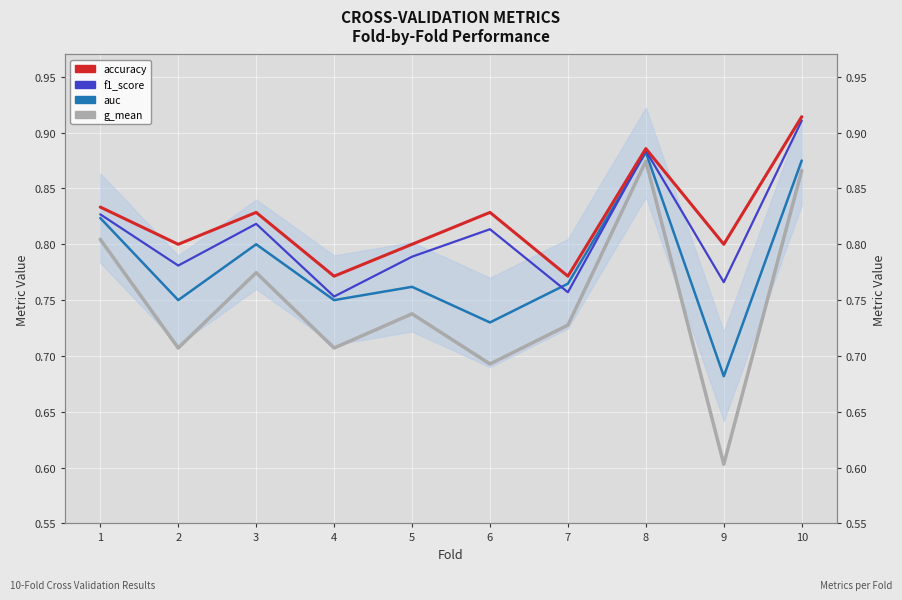

The g_mean series shows 0.6 at 9. True or false?

True